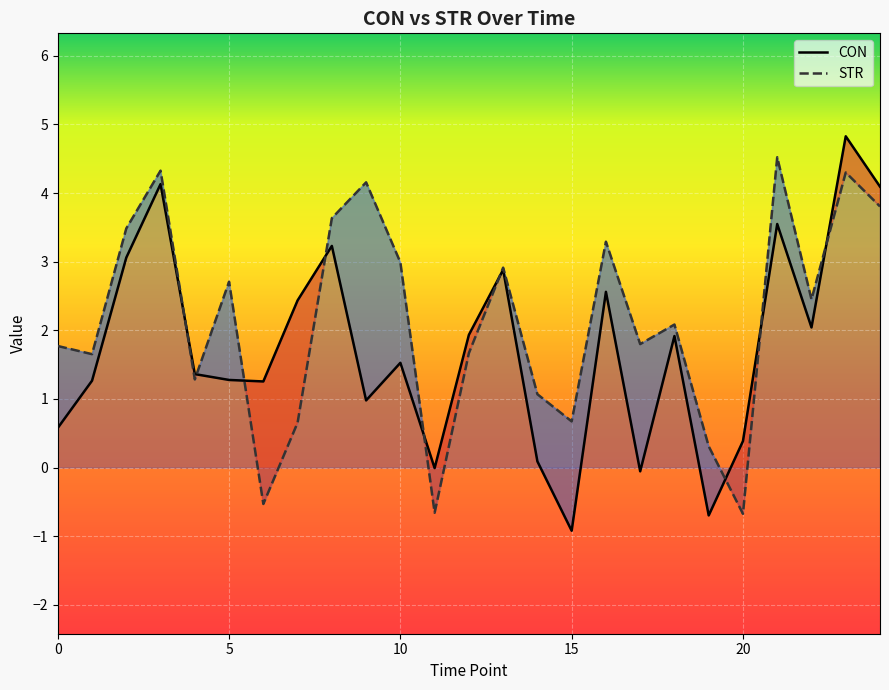

The value of CON at 15 is -0.2. True or false?

False